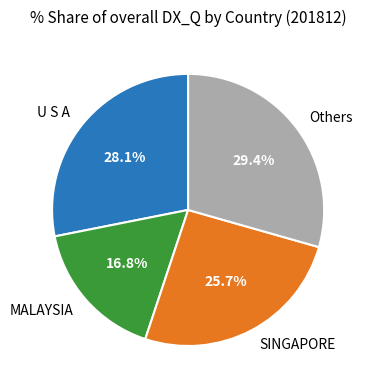

Is there any slice that represents more than half of the pie?

No